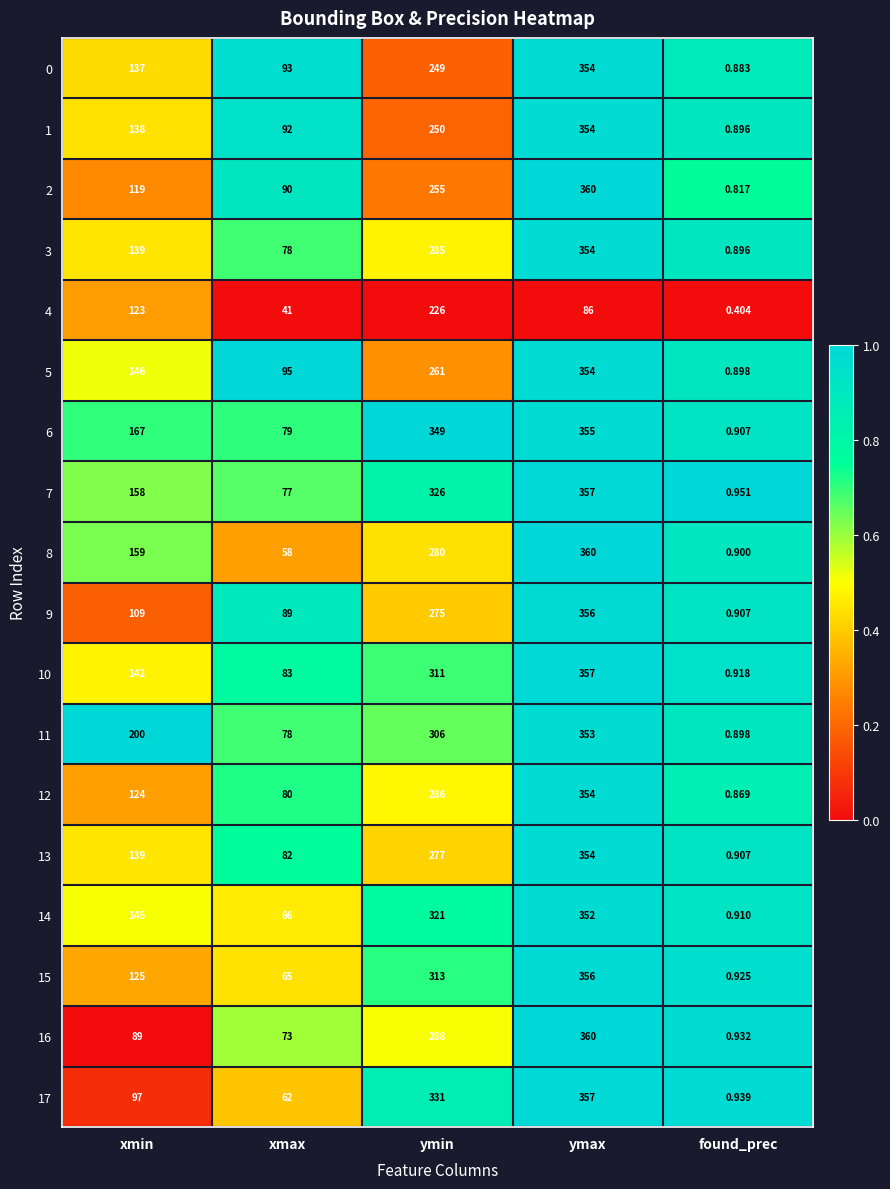

At which label does 1 reach its peak?

ymax